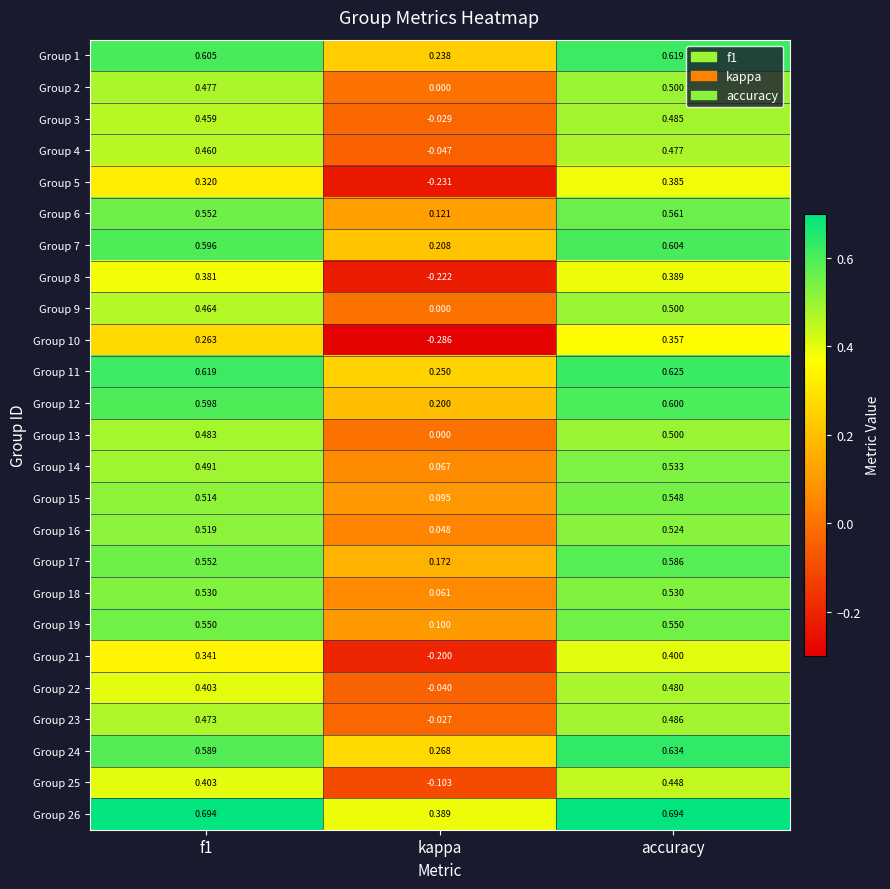

Which category has the highest value in the Group 8 series?

accuracy